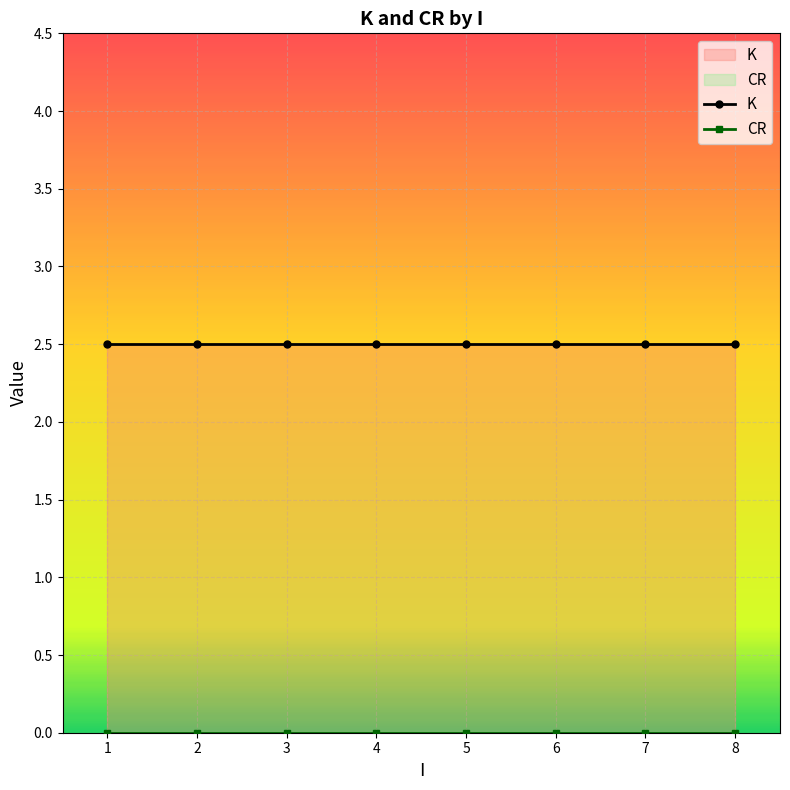

The value of K at 2 is 2.5. True or false?

True